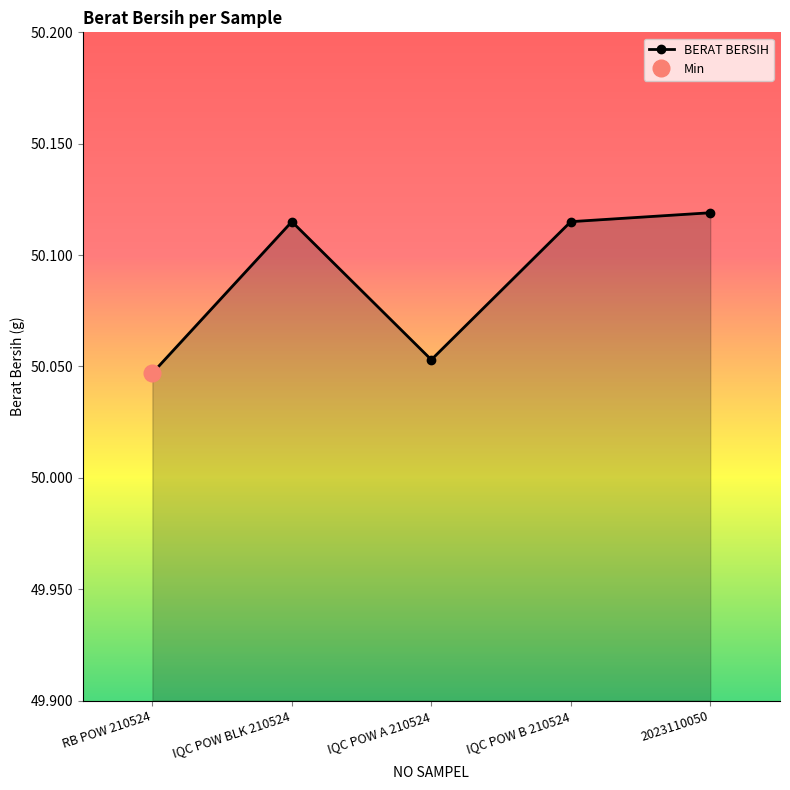

How many lines are shown in the chart?

1